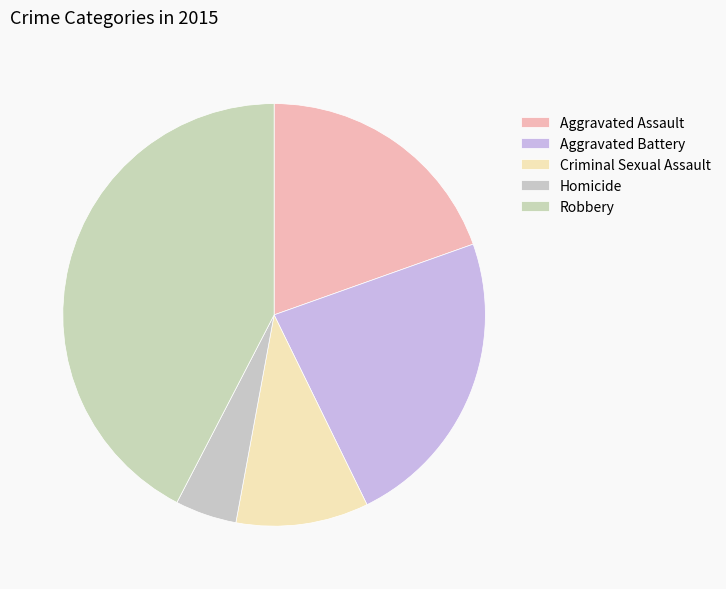

Rank the categories by value from lowest to highest.

Homicide, Criminal Sexual Assault, Aggravated Assault, Aggravated Battery, Robbery